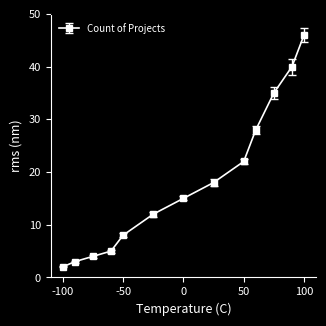

What is the difference between the maximum and minimum values?

44